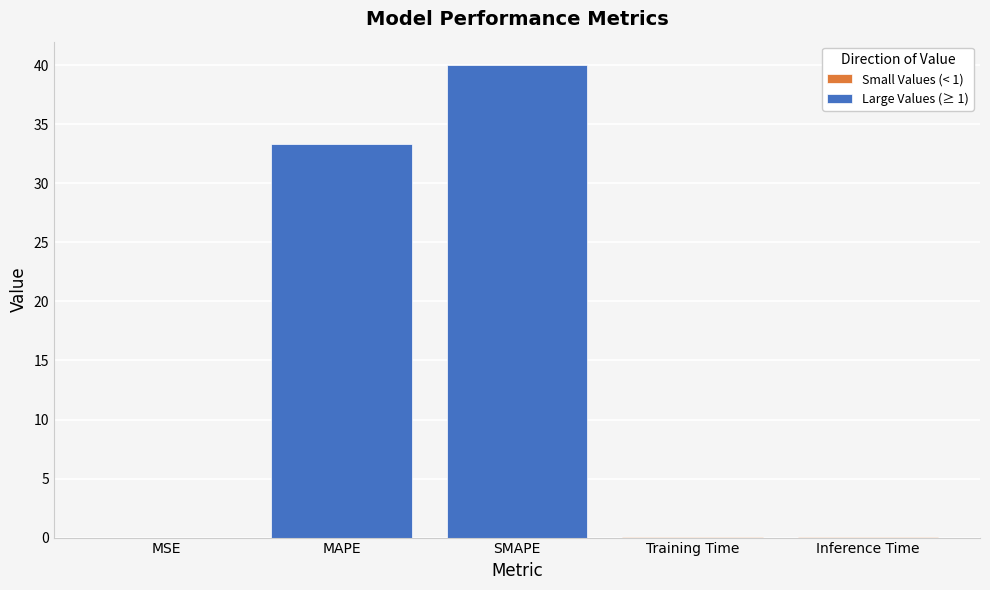

Between MSE and SMAPE, which is larger?

SMAPE